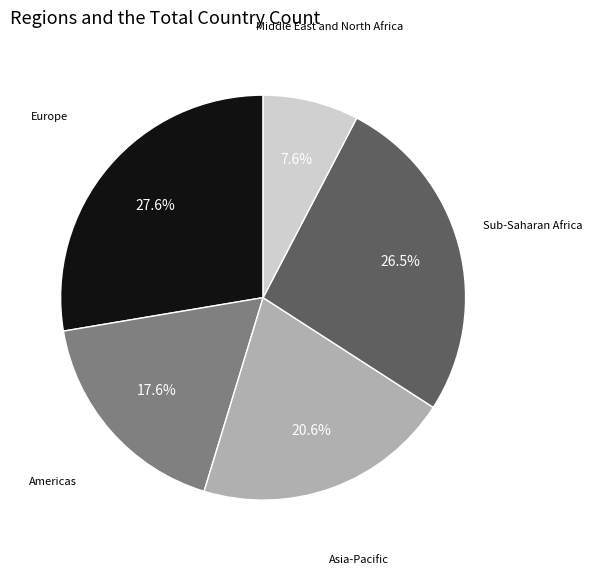

Count the number of slices in the pie.

5